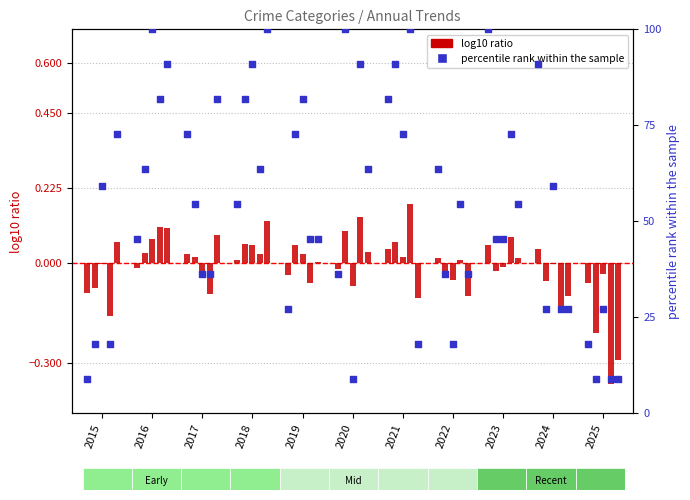

Between 2017 and 2016, which is larger?

2017